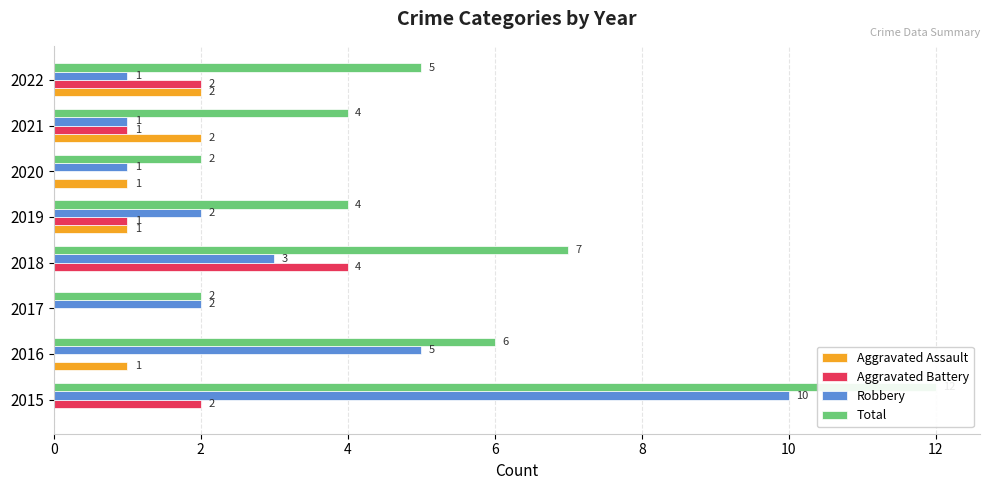

Are the bars grouped side by side (vs. stacked)?

Yes